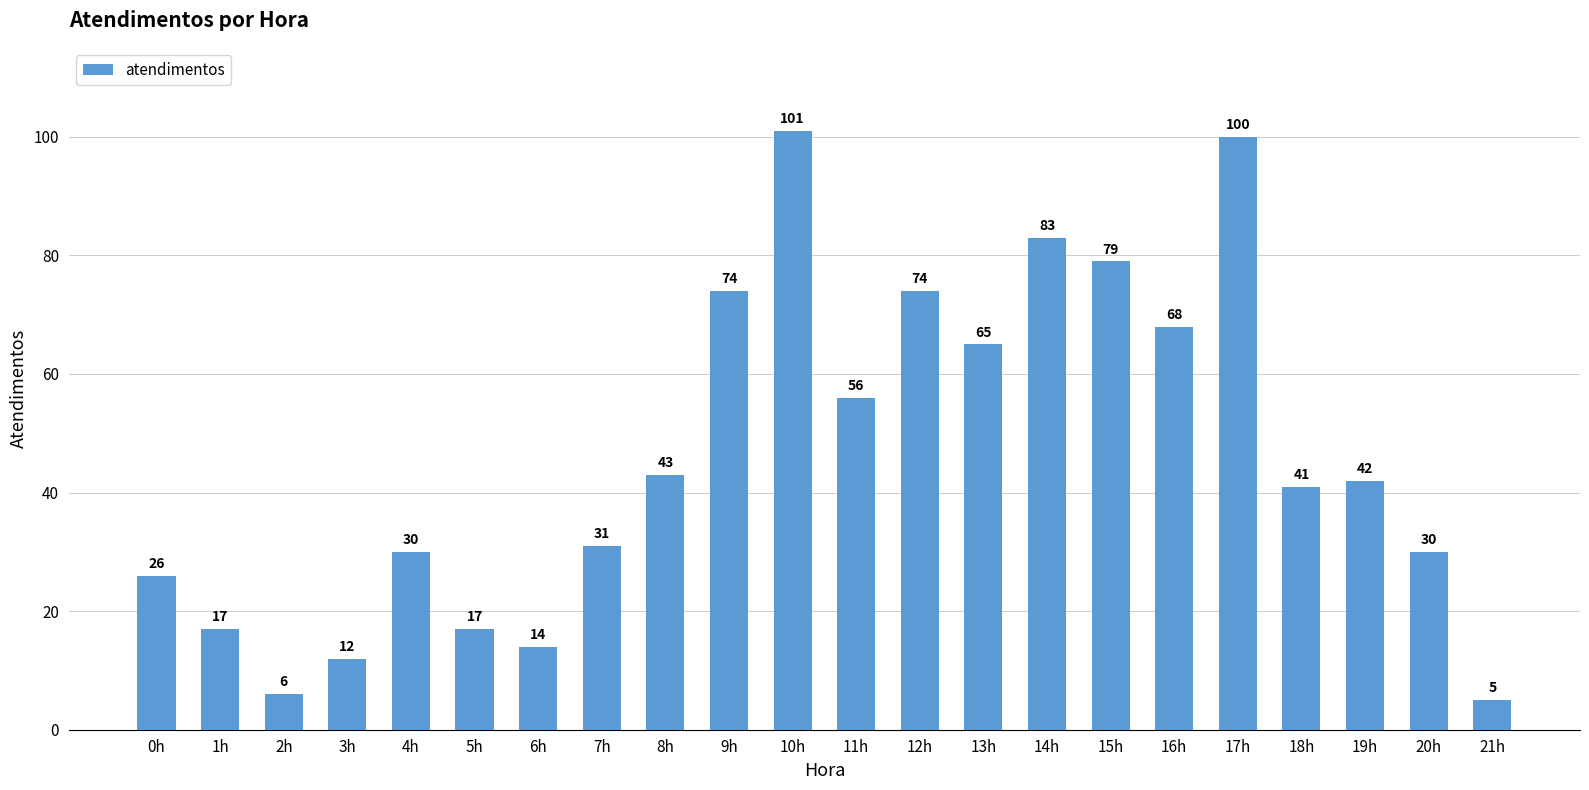

How many bars are there in total?

22